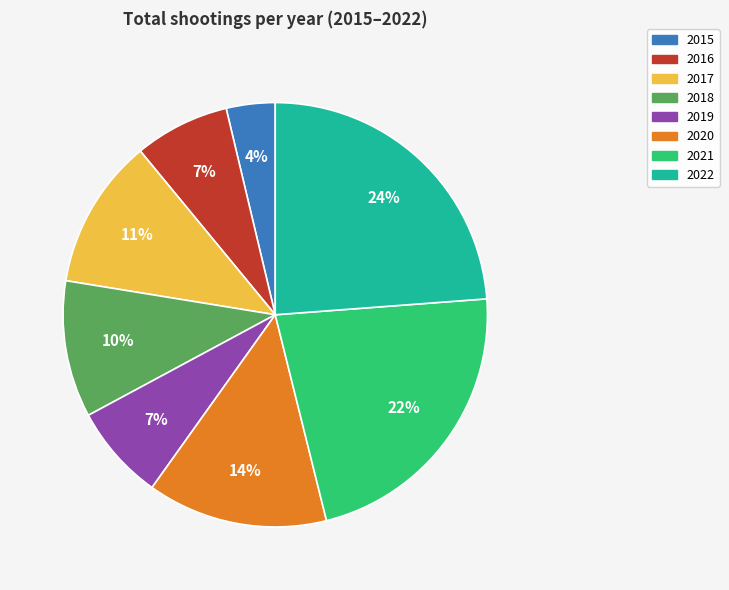

To the nearest percent, what percentage of the pie is 2021?

22%